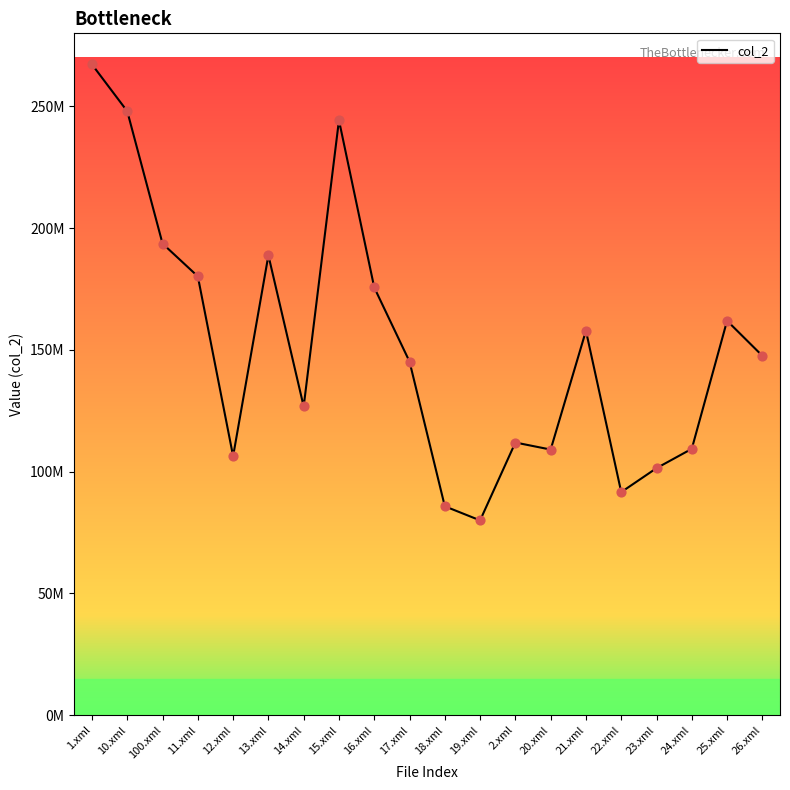

Is this an area chart (filled region under the line)?

No